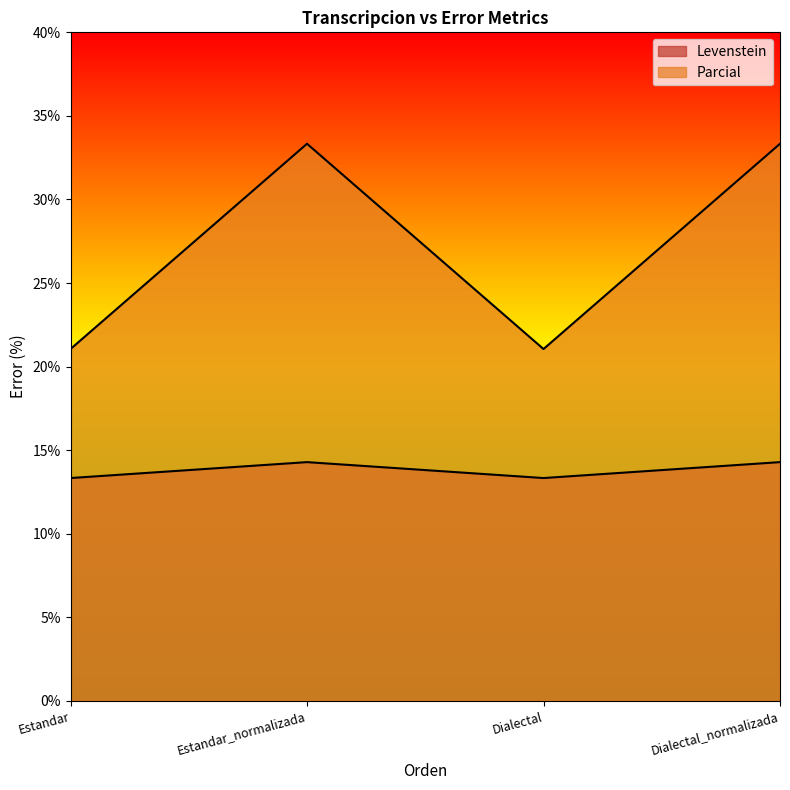

Reading left to right, transcribe all the data shown in this chart.

Levenstein: 21.1	33.3	21.1	33.3
Parcial: 13.3	14.3	13.3	14.3